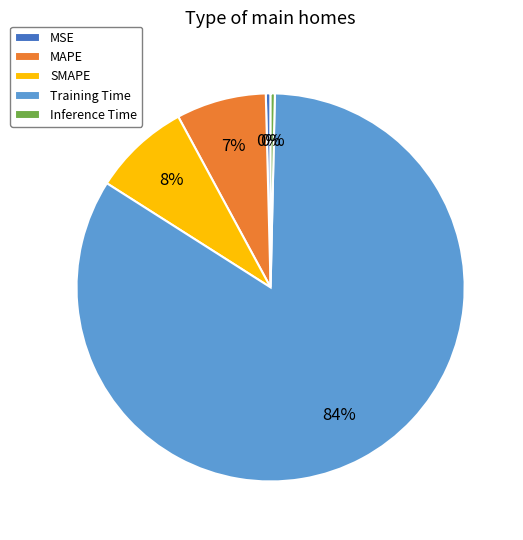

Which category accounts for the majority?

Training Time